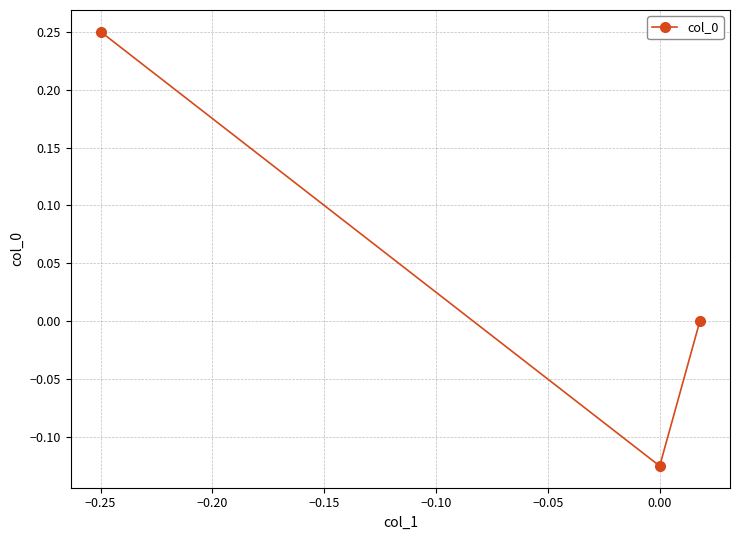

Count the number of data series in this chart.

1